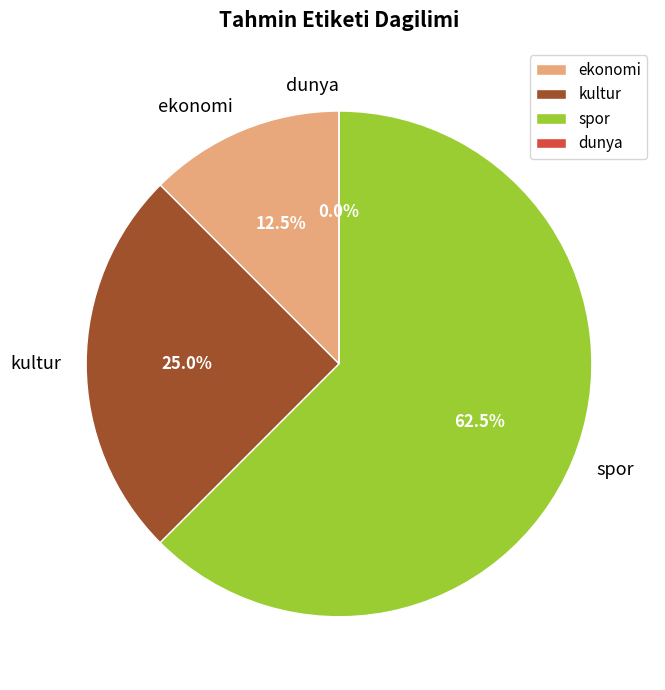

How many slices are in this pie chart?

4